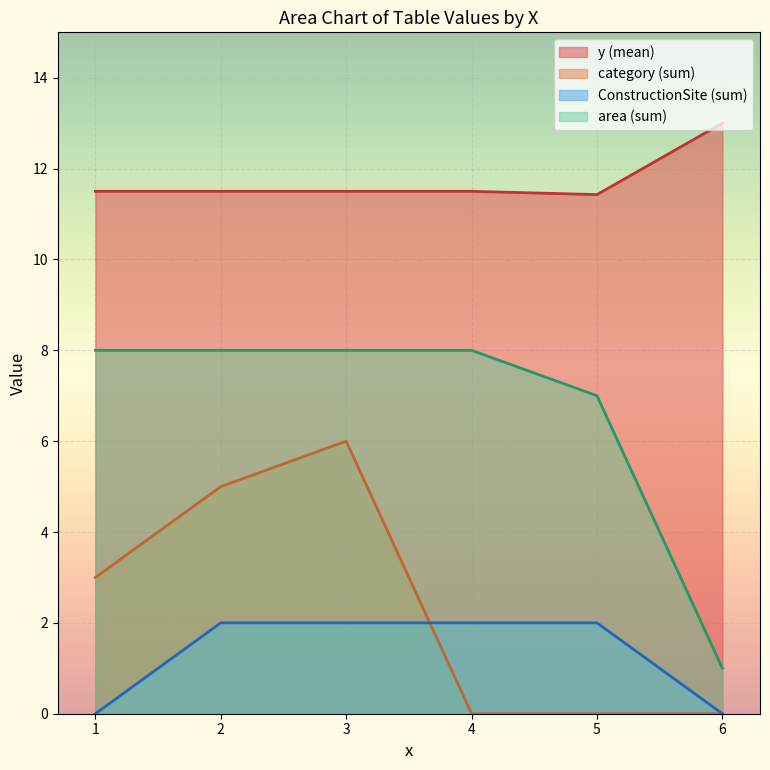

How many lines are shown in the chart?

4